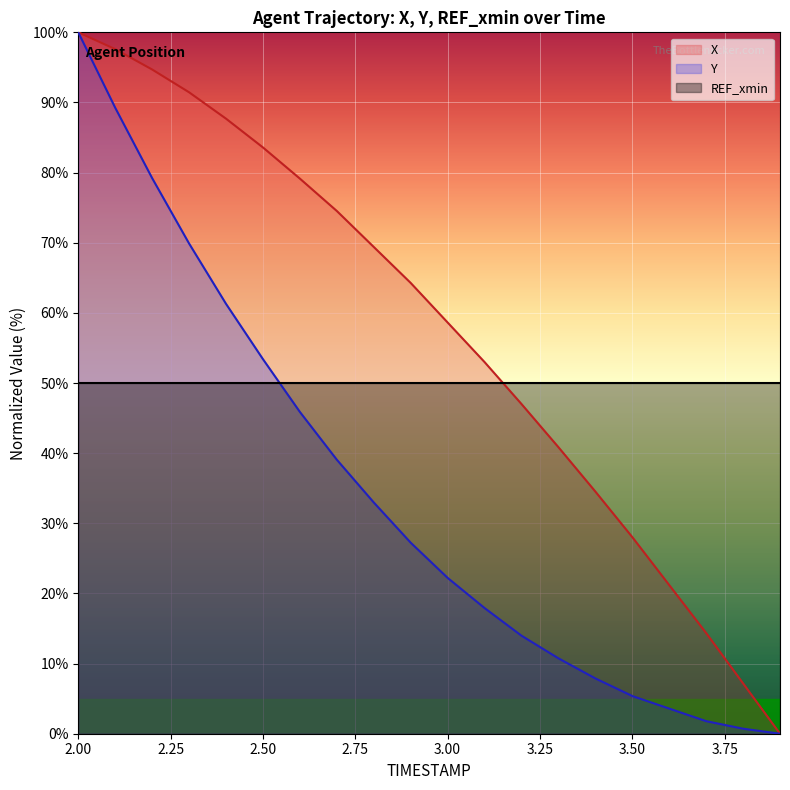

What position from the right is 2.2?

18